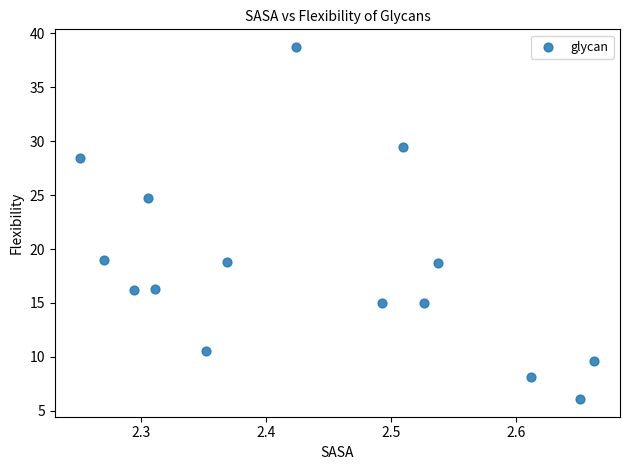

What is the range of X values (max minus min)?

0.4